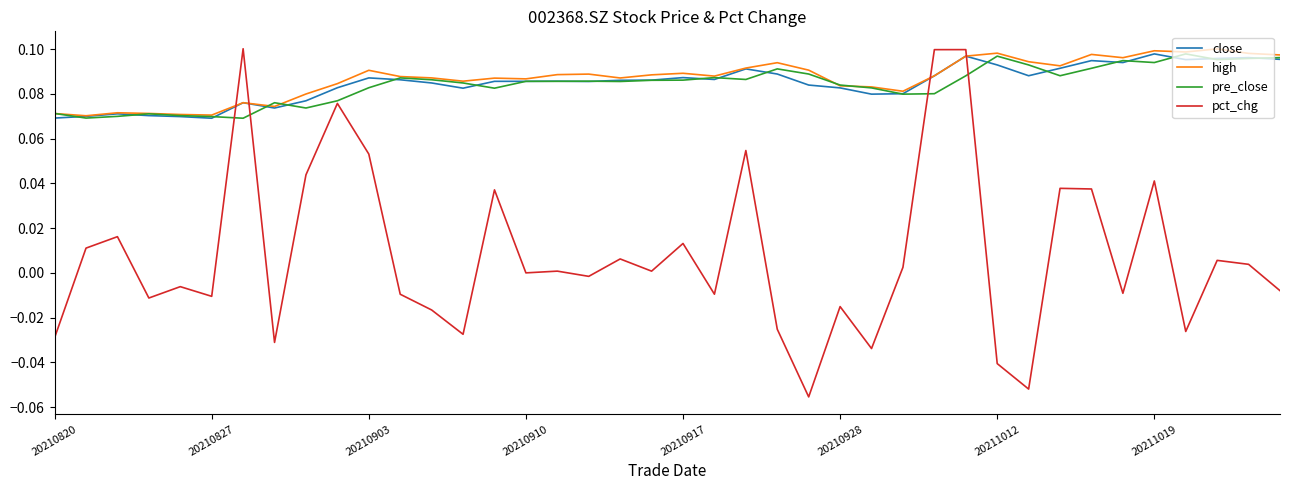

At how many categories does at least one series exceed 0?

40